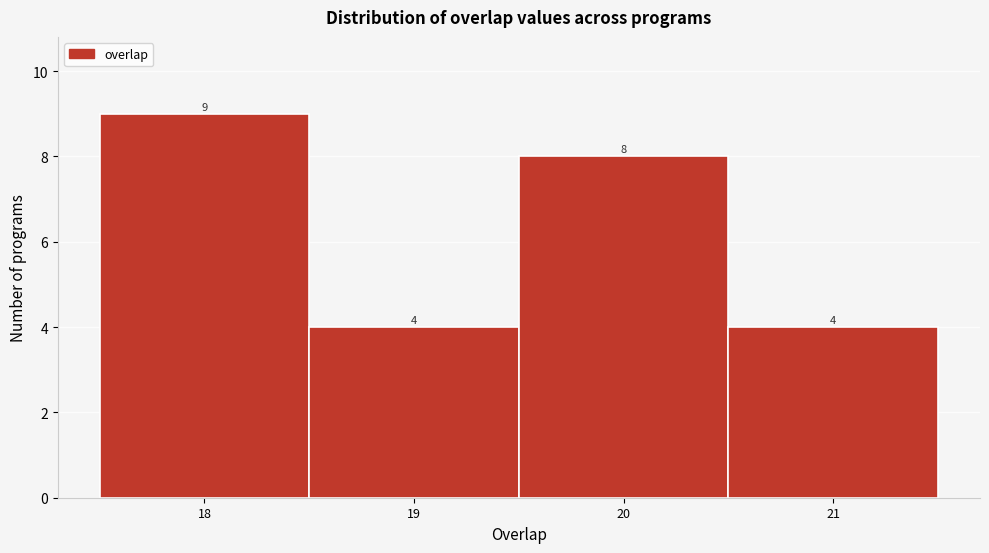

Reading left to right, transcribe this chart: for each bar, give the range it covers on the x-axis and its height.

17.5 to 18.5: 9
18.5 to 19.5: 4
19.5 to 20.5: 8
20.5 to 21.5: 4